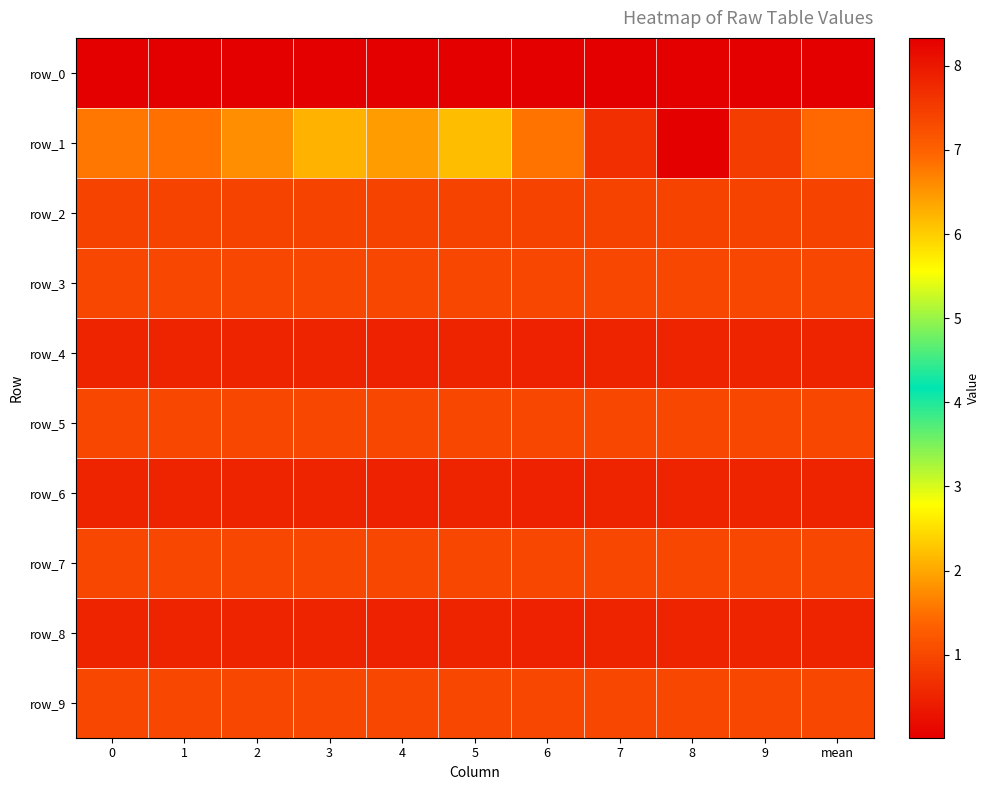

Is it true that row_3 equals 1.0 at 0?

True